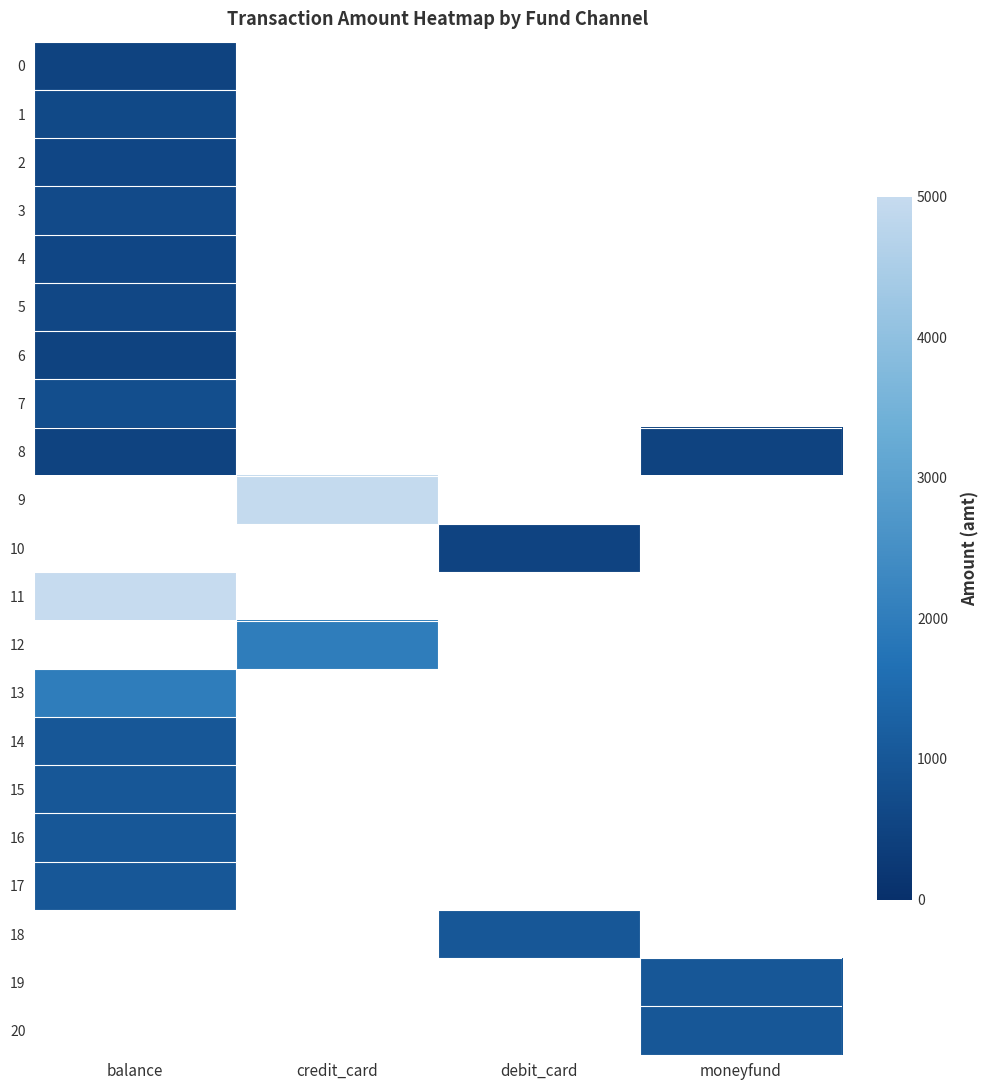

What is the greatest value displayed?

5000.0